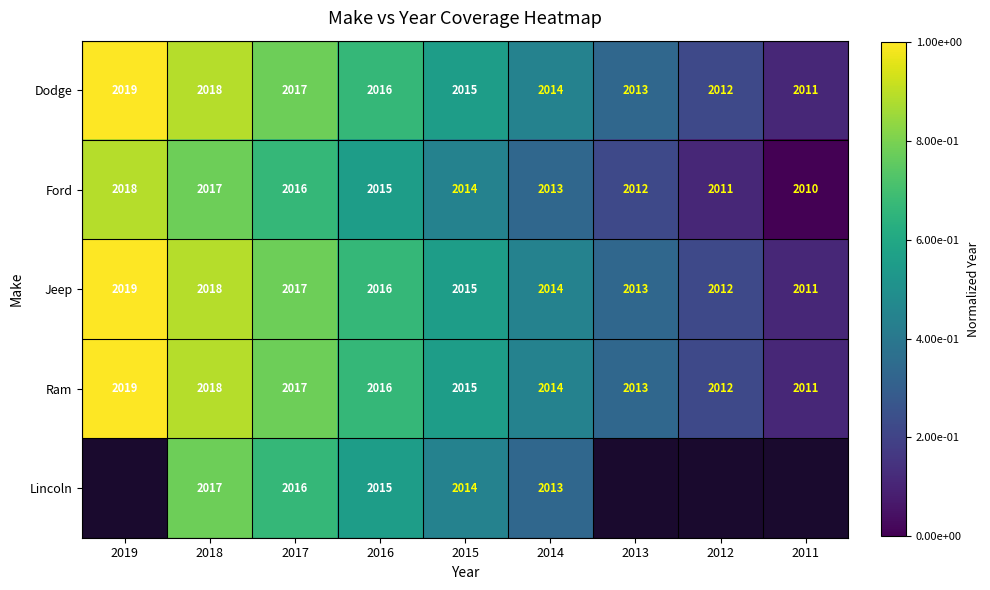

At how many categories does at least one series exceed 0?

9